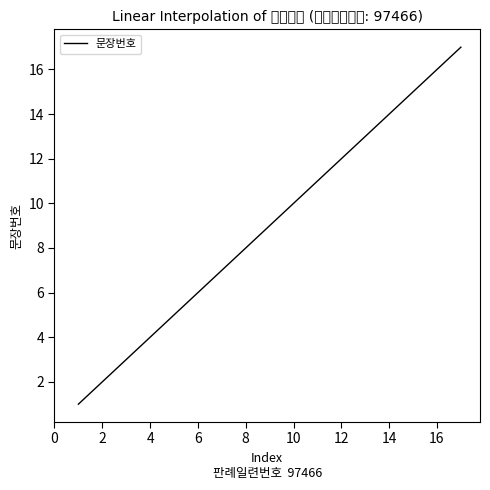

Is it true that the value at 4 is 4?

True